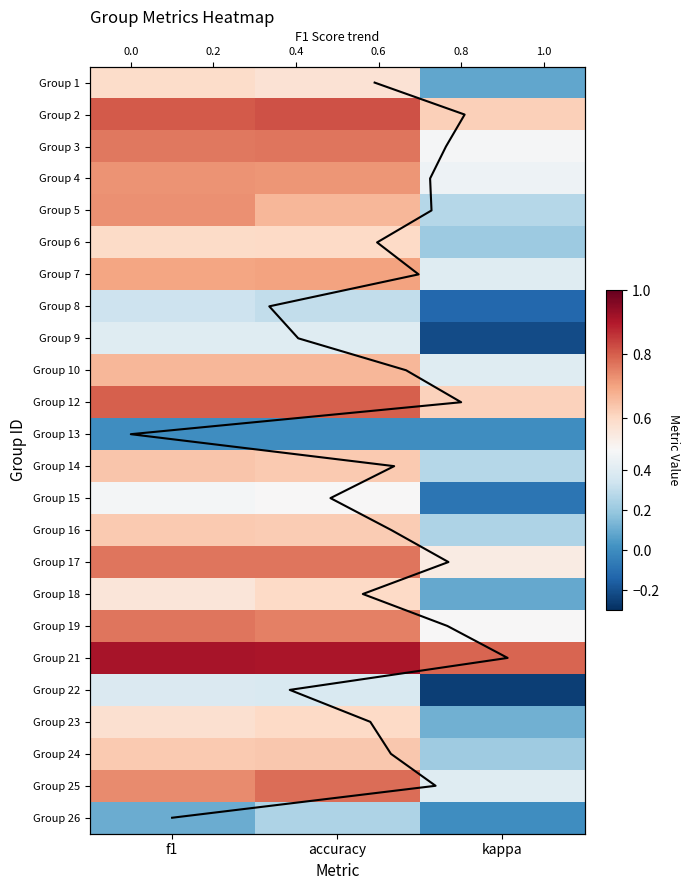

Which series changed the most between accuracy and kappa?

22